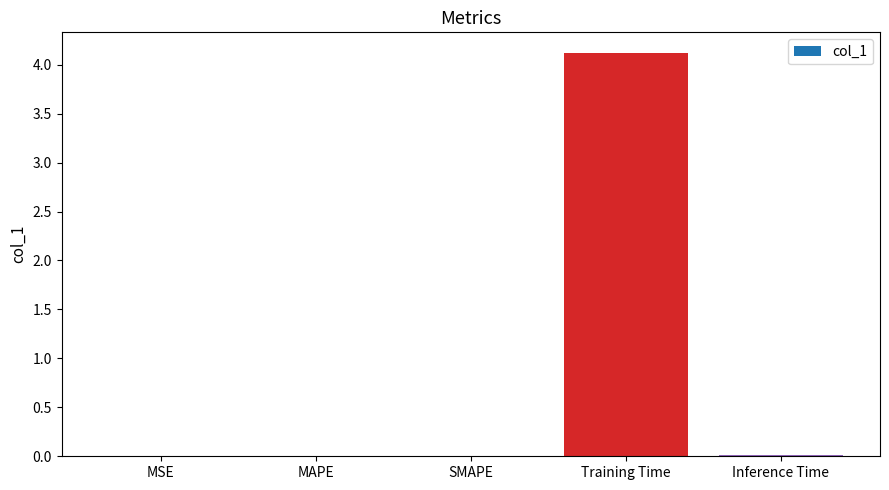

Rank the categories by value from lowest to highest.

MSE, SMAPE, MAPE, Inference Time, Training Time